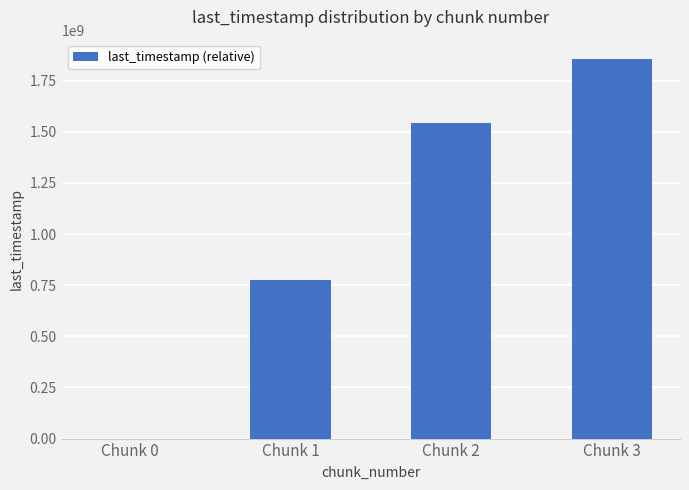

True or false: the data shows 843105548 at Chunk 2.

False